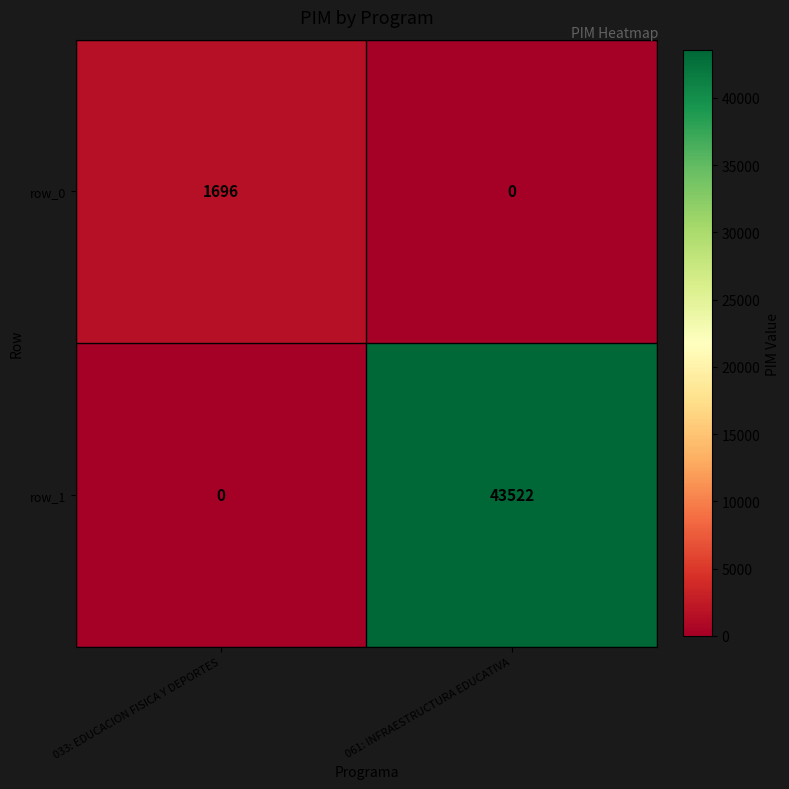

What is the spread (max minus min) of values at 033: EDUCACION FISICA Y DEPORTES?

1696